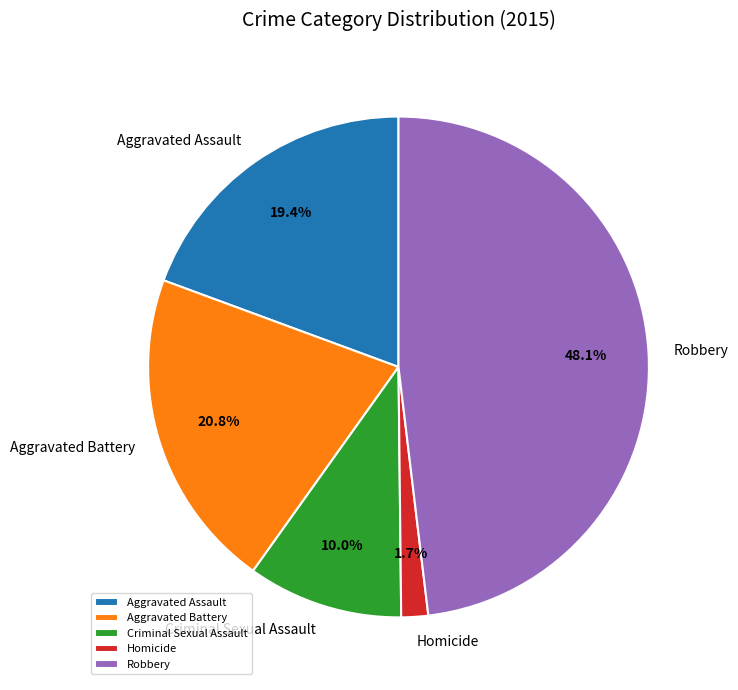

To the nearest percent, what percentage of the pie is Criminal Sexual Assault?

10%